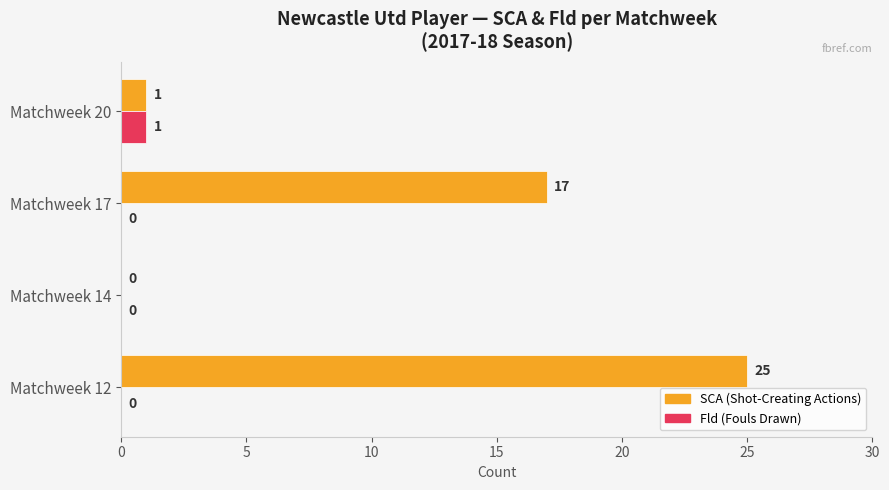

At which label does SCA (Shot-Creating Actions) reach its peak?

Matchweek 12